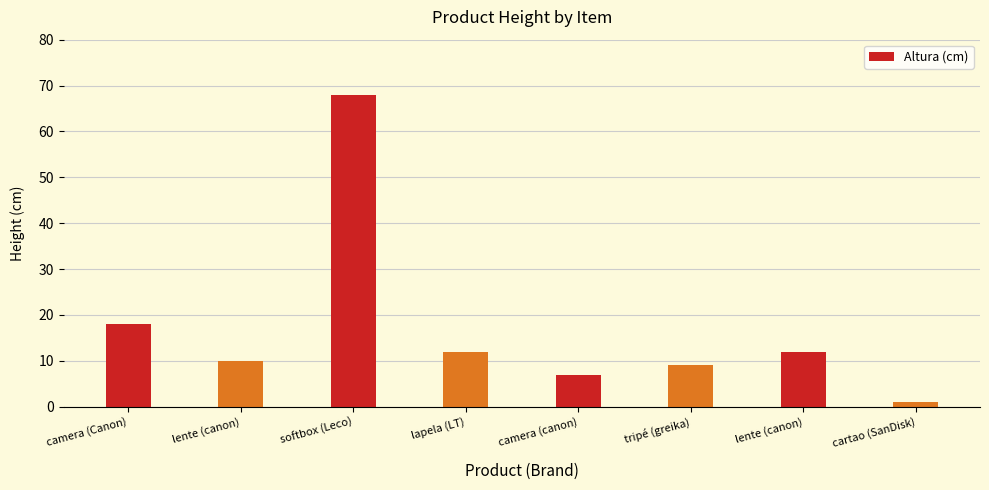

How many bars are there in total?

8